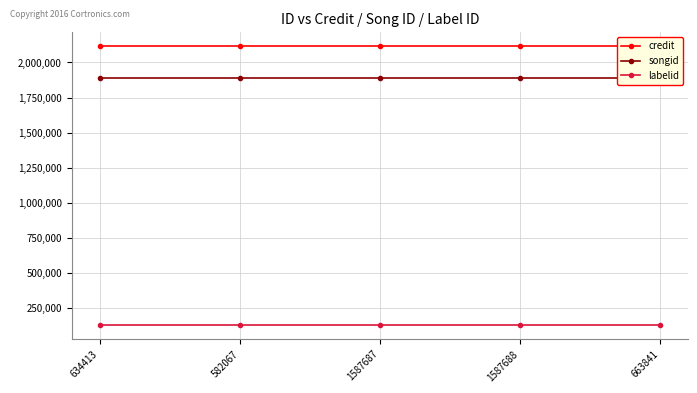

Reading left to right, list all the values displayed in this chart.

credit: 634413=2115380	582067=2115380	1587687=2115380	1587688=2115380	663841=2115380
songid: 634413=1890721	582067=1890721	1587687=1890721	1587688=1890721	663841=1890721
labelid: 634413=130125	582067=130125	1587687=130125	1587688=130125	663841=130125